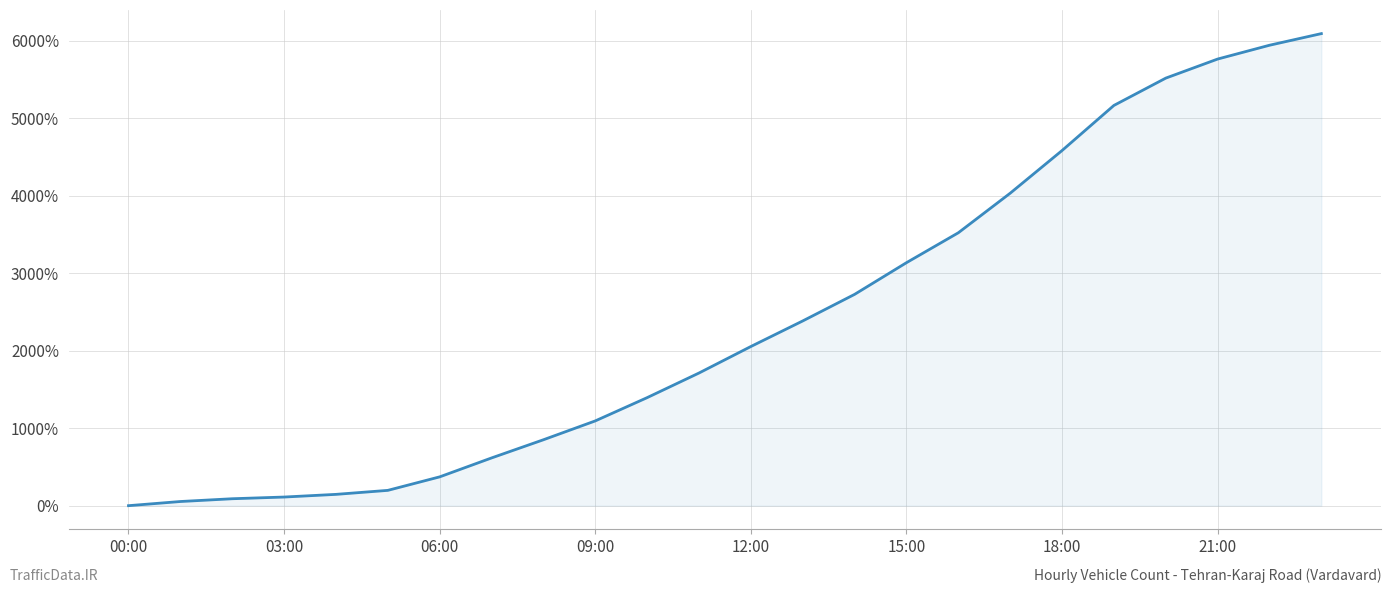

What is the difference between the maximum and minimum values?

6095.3